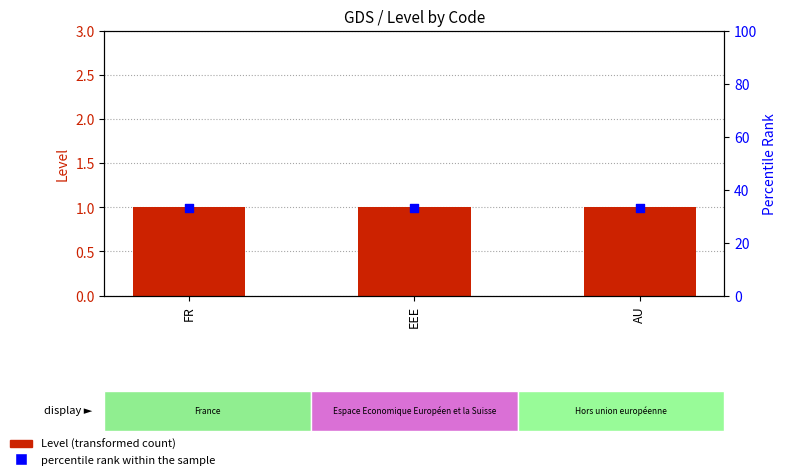

At how many categories does at least one series exceed 26?

3